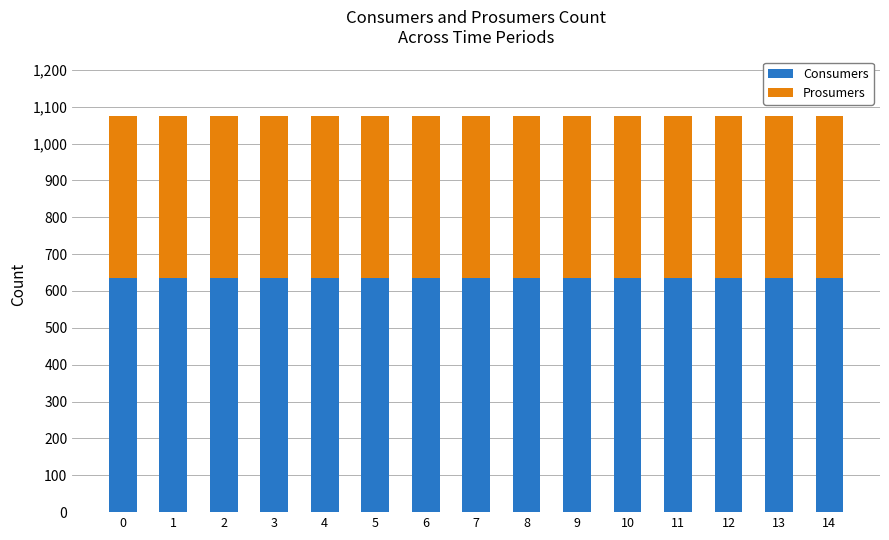

Is it true that Consumers equals 635 at 0?

True